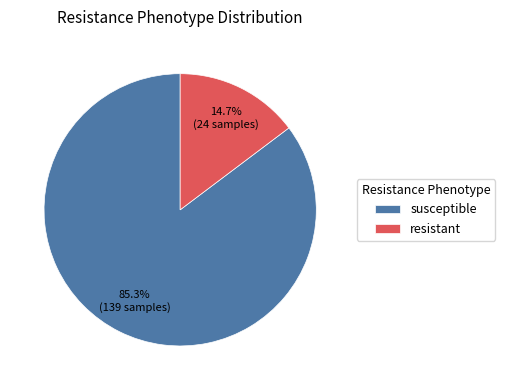

To the nearest percent, what is the average slice percentage?

50%